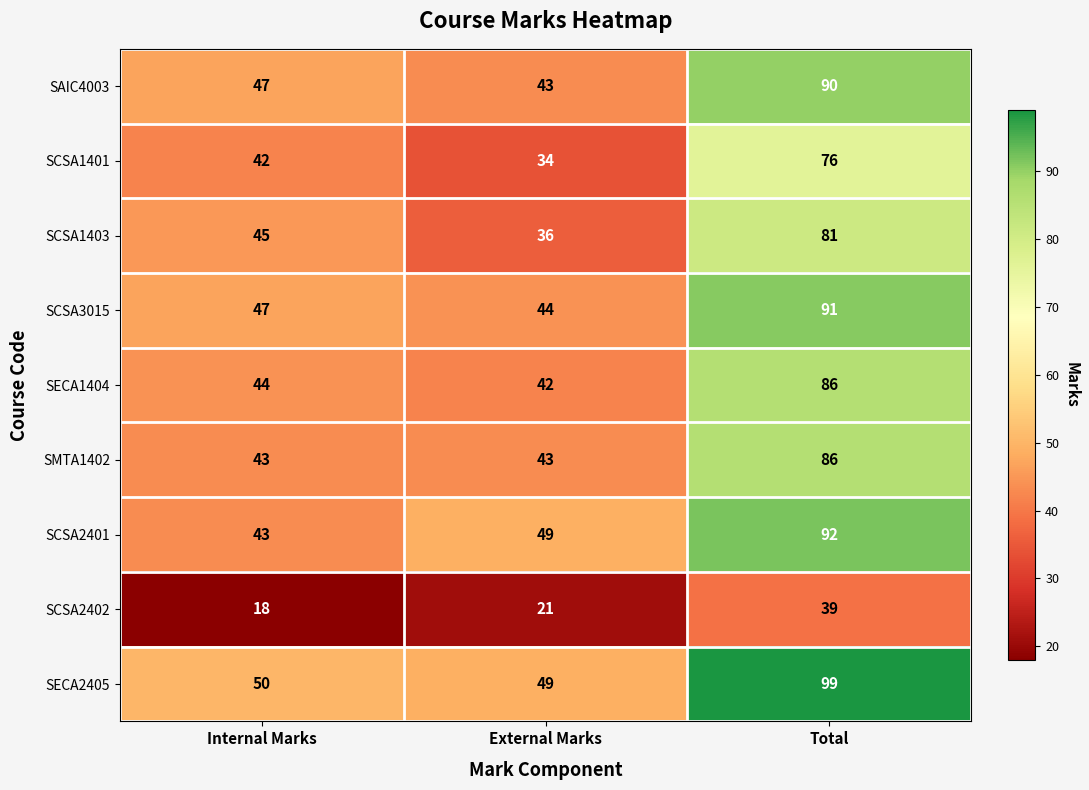

What is the minimum value for SCSA1403?

36